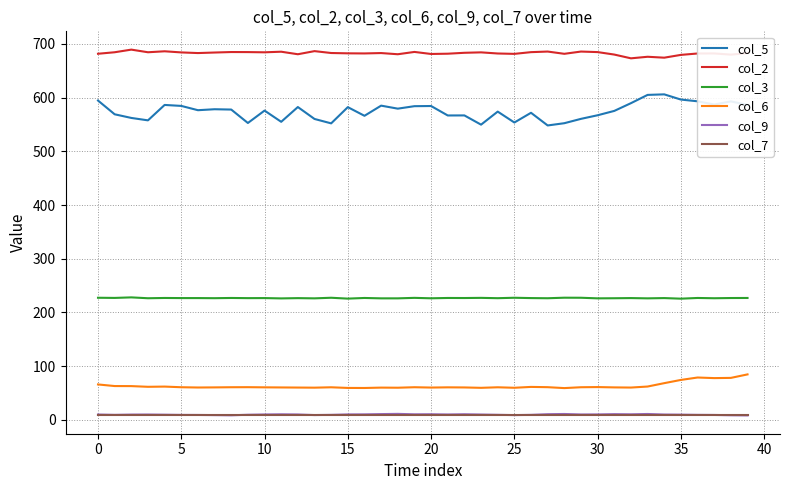

What is the average value of the col_2 series?

682.7